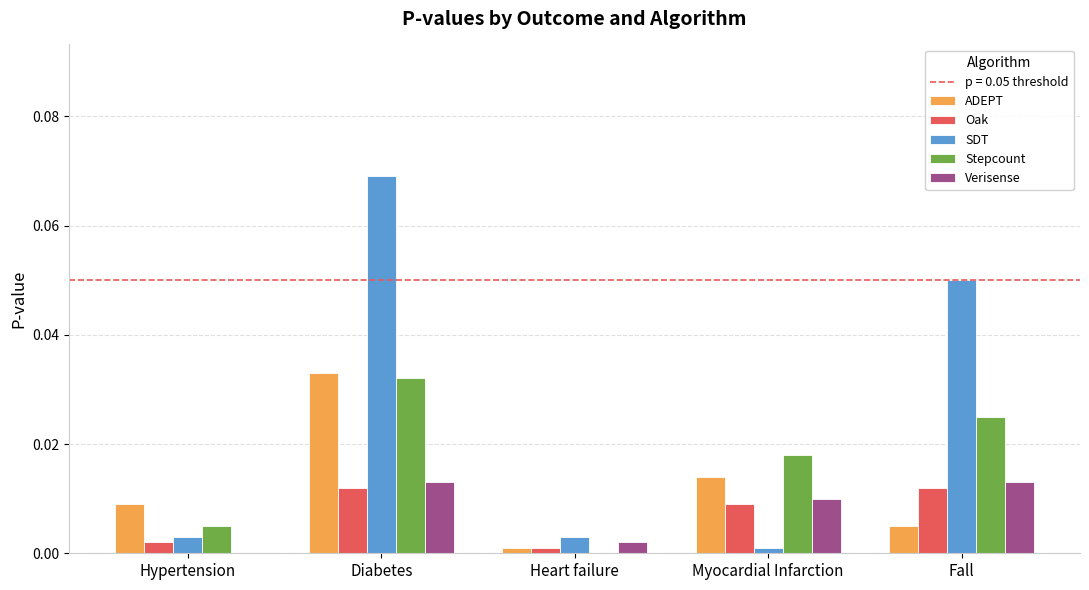

How many groups of bars are there?

5